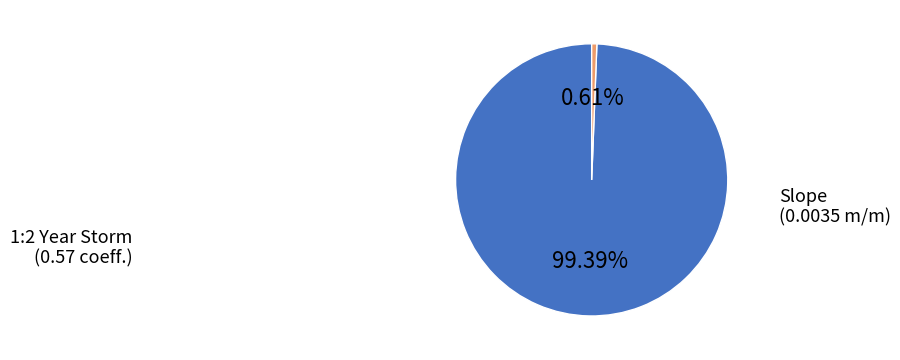

Does any single category account for the majority?

Yes